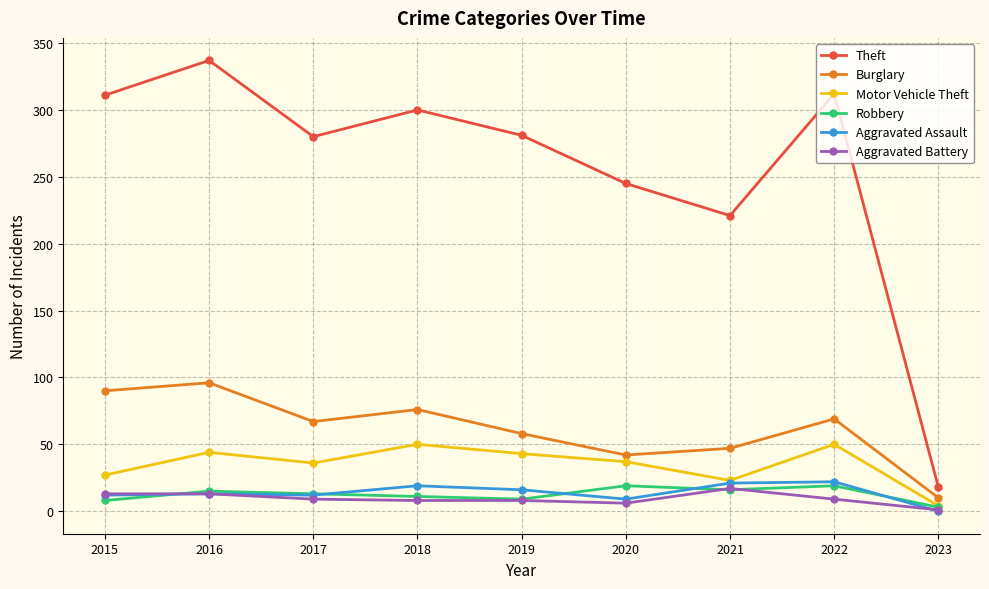

What is the total value across all series at 2020?

358